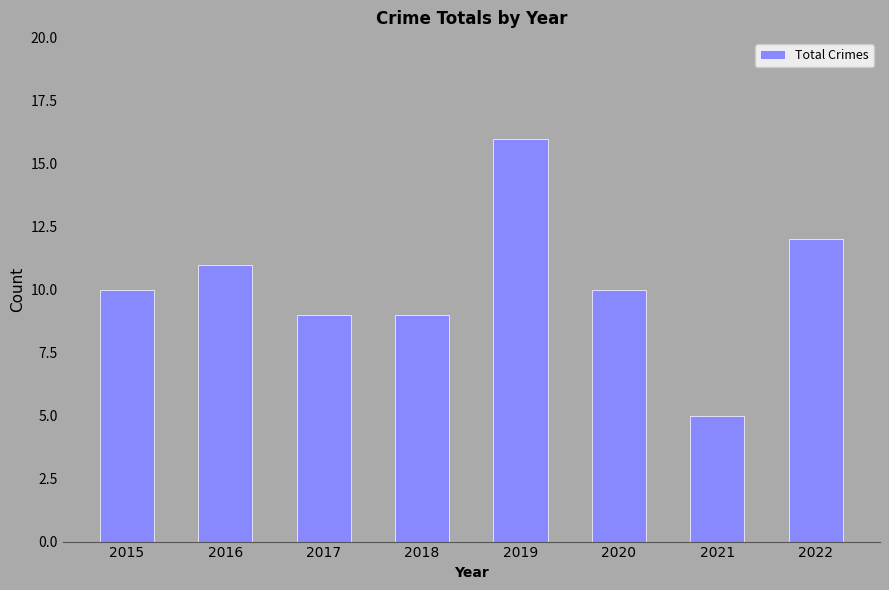

What is the value of the 2nd bar from the left?

11